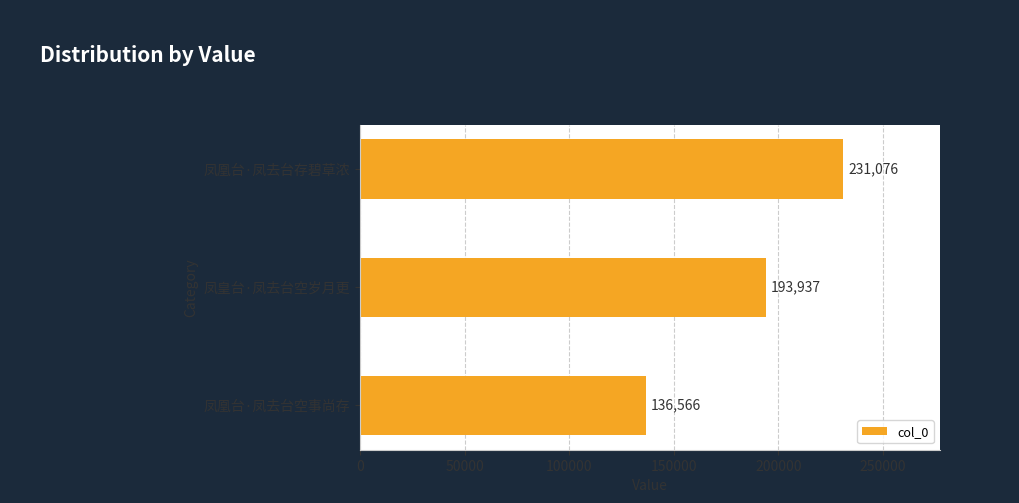

Reading top to bottom, what are all the values shown in this chart?

凤凰台·凤去台存碧草浓=231076	凤皇台·凤去台空岁月更=193937	凤凰台·凤去台空事尚存=136566